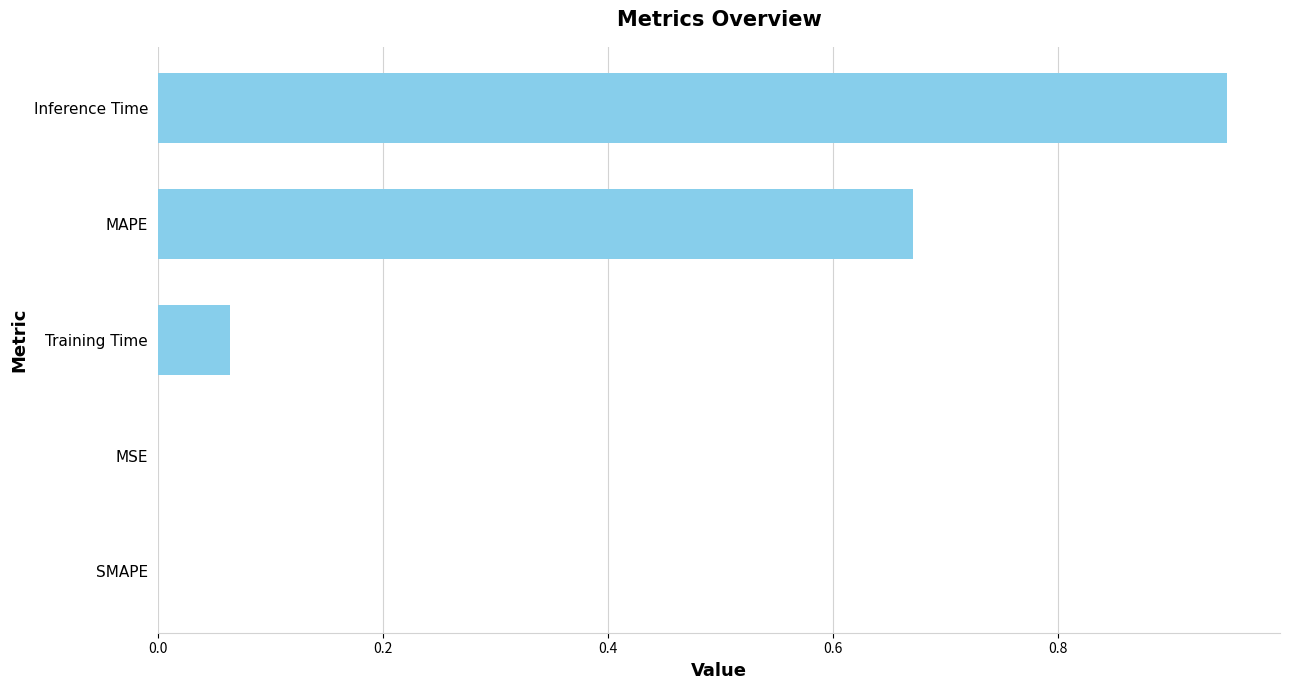

Which has a higher value, MAPE or Training Time?

MAPE